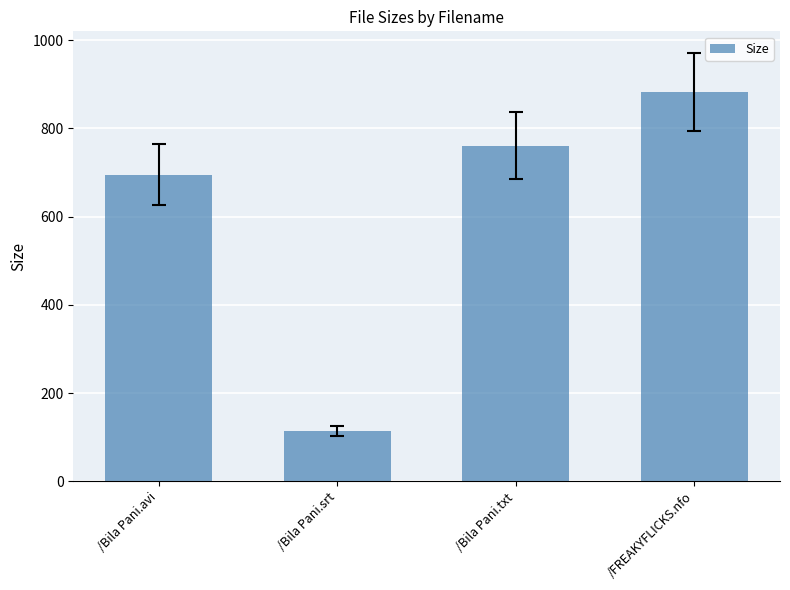

What is the difference between the second highest and second lowest values?

66.1